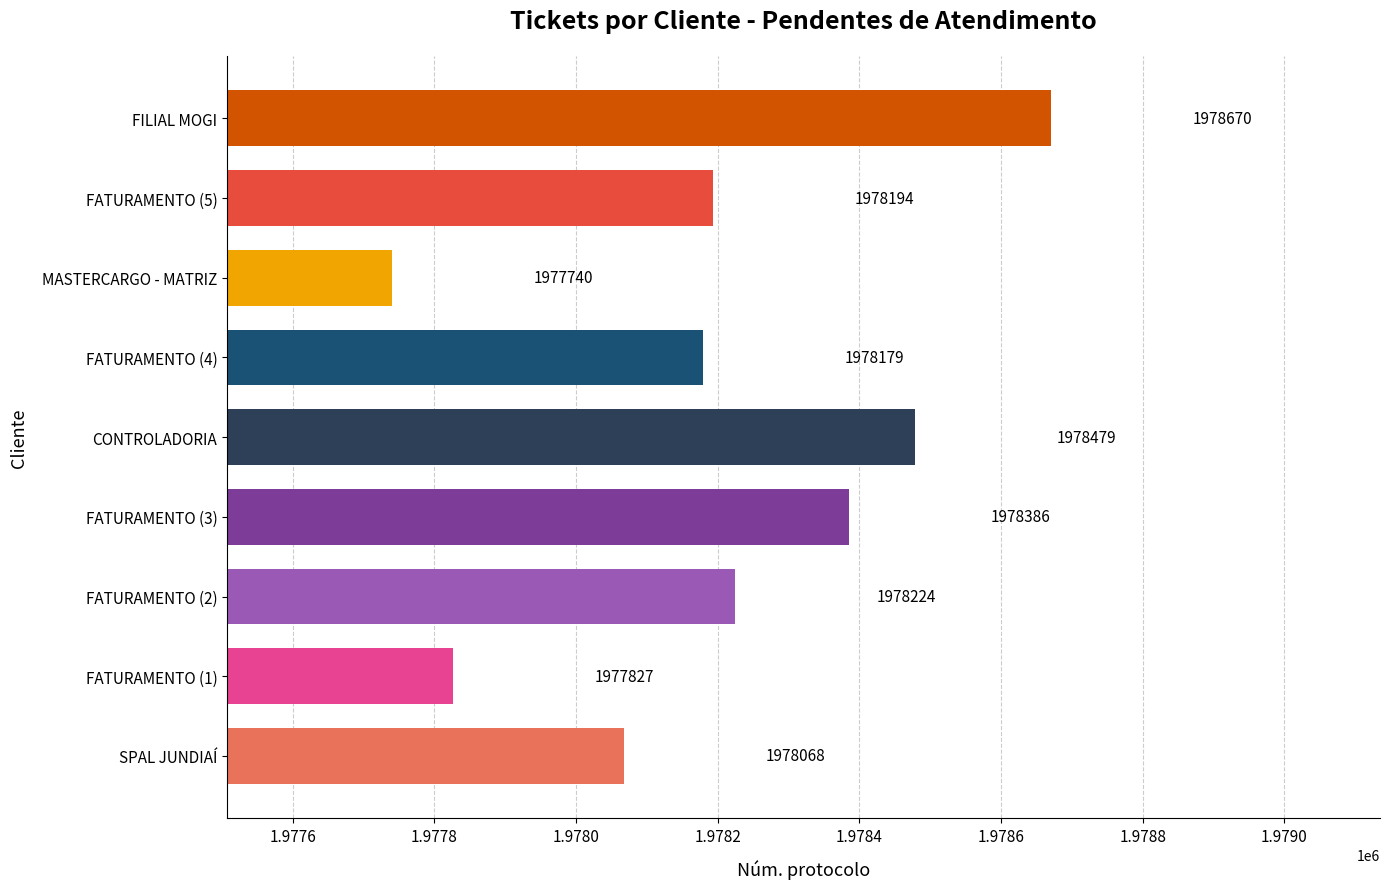

What is the ratio of the value at FATURAMENTO (4) to the value at CONTROLADORIA?

1.0